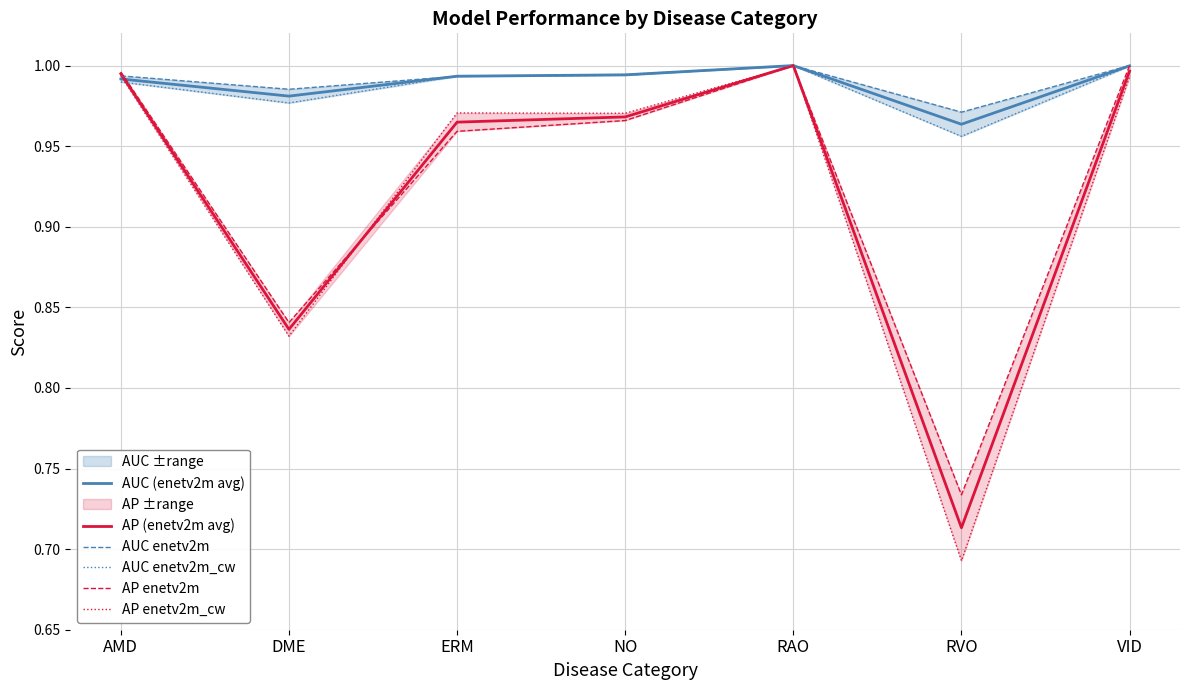

What is the minimum value shown in the chart?

0.7